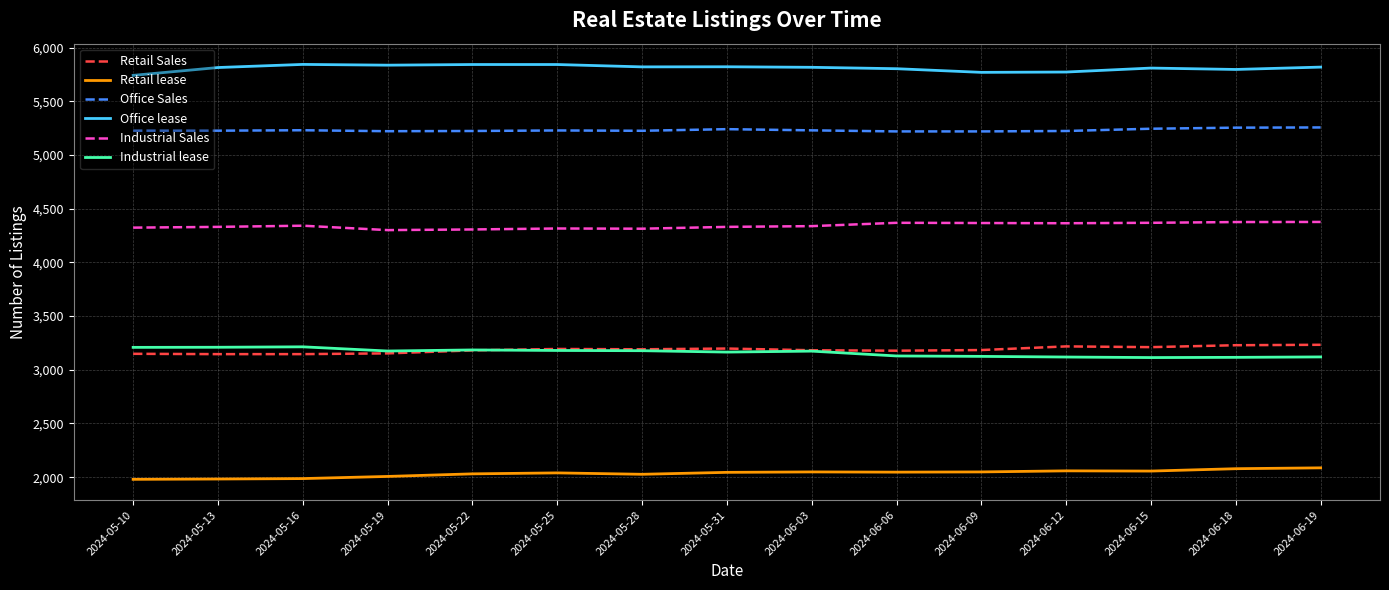

What value does the Office lease series have at 2024-05-10, to the nearest 50?

5750